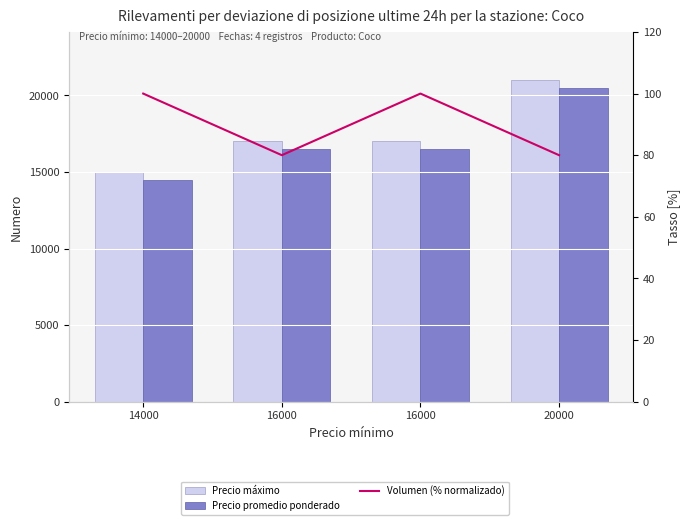

At how many categories does at least one series exceed 8440?

4